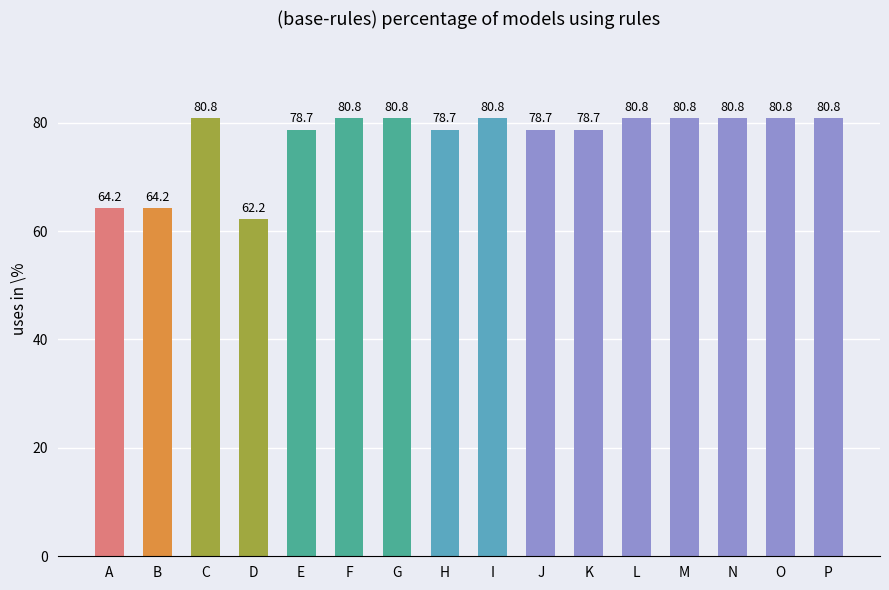

Reading left to right, what are all the values shown in this chart?

64.2	64.2	80.8	62.2	78.7	80.8	80.8	78.7	80.8	78.7	78.7	80.8	80.8	80.8	80.8	80.8